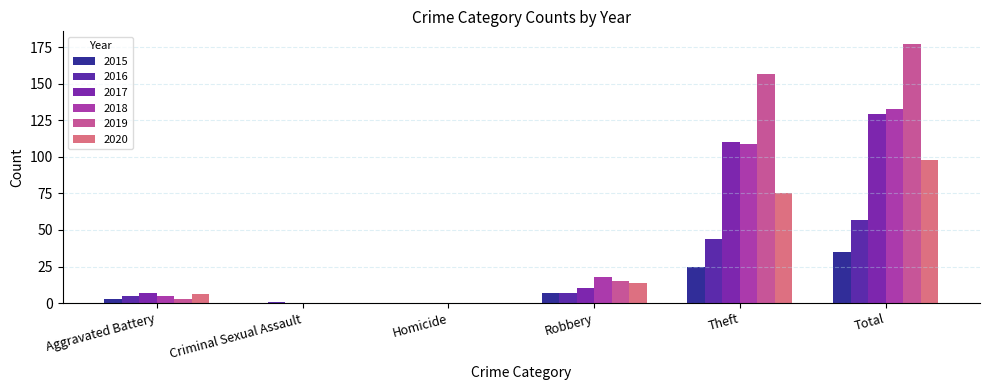

What are all the series names shown in the legend?

2015, 2016, 2017, 2018, 2019, 2020